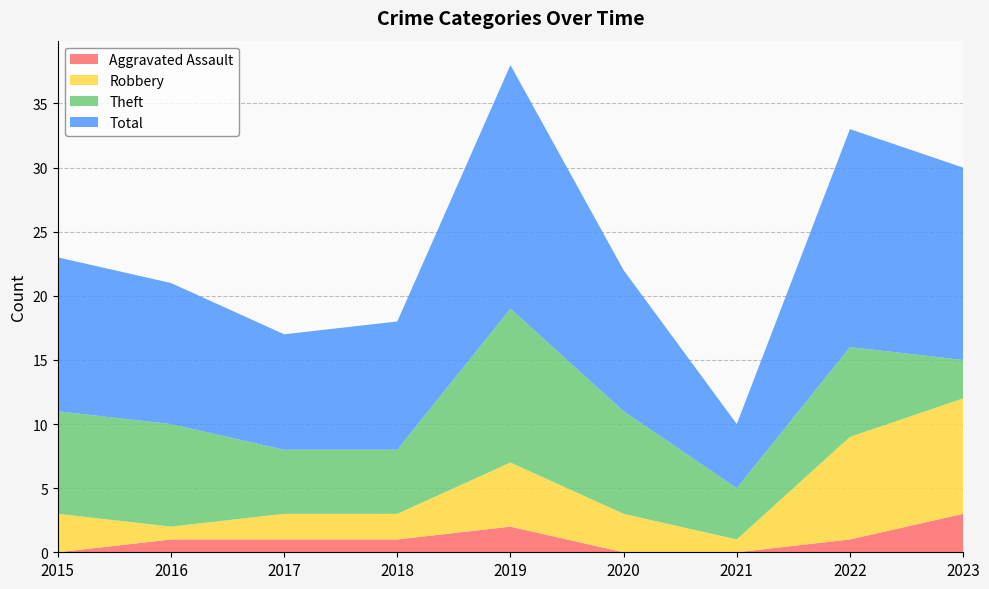

Reading left to right, extract all data points from this chart.

Aggravated Assault: 2015=0	2016=1	2017=1	2018=1	2019=2	2020=0	2021=0	2022=1	2023=3
Robbery: 2015=3	2016=1	2017=2	2018=2	2019=5	2020=3	2021=1	2022=8	2023=9
Theft: 2015=8	2016=8	2017=5	2018=5	2019=12	2020=8	2021=4	2022=7	2023=3
Total: 2015=12	2016=11	2017=9	2018=10	2019=19	2020=11	2021=5	2022=17	2023=15